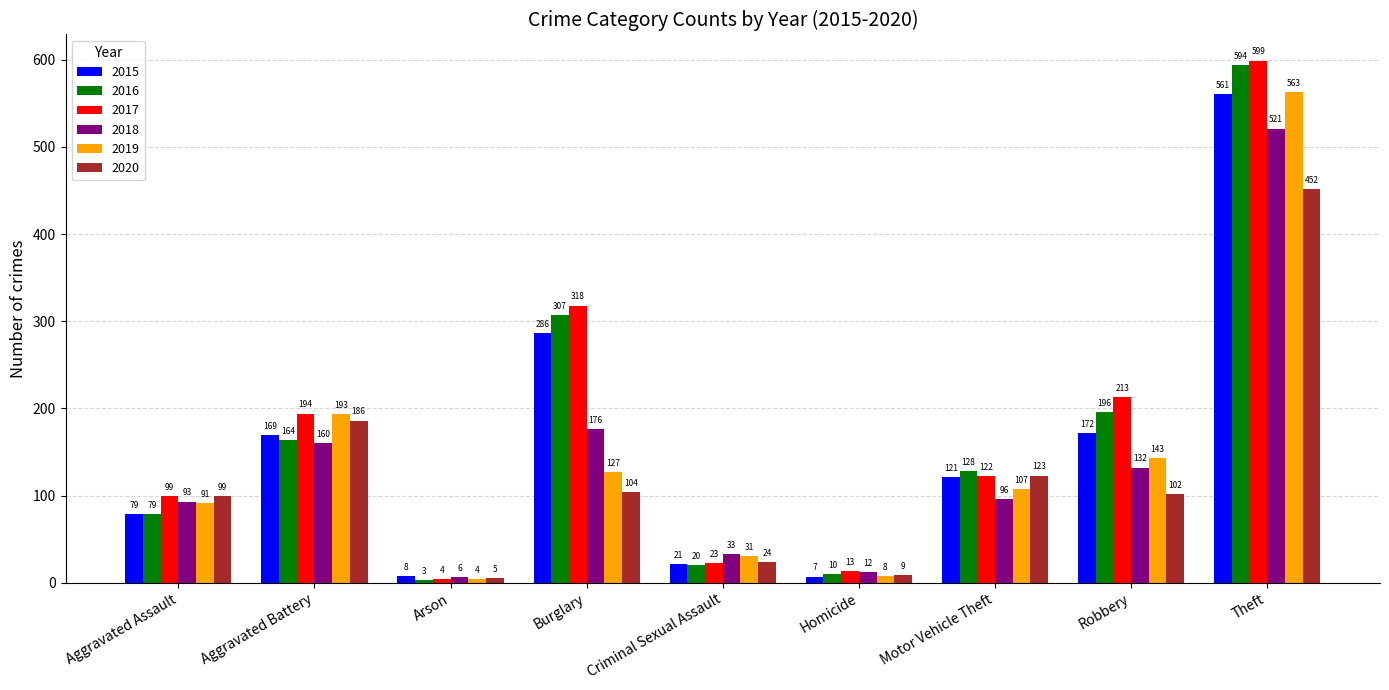

What is the approximate value of 2017 at Criminal Sexual Assault?

23